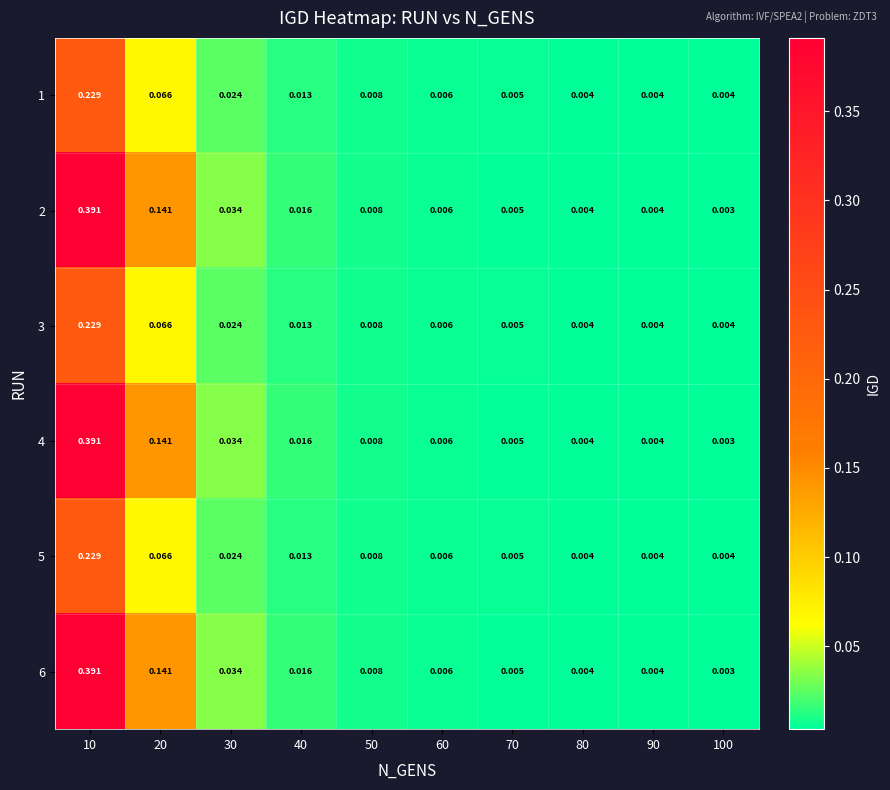

Is the value of 1 at 10 greater than the value of 3 at 100?

Yes